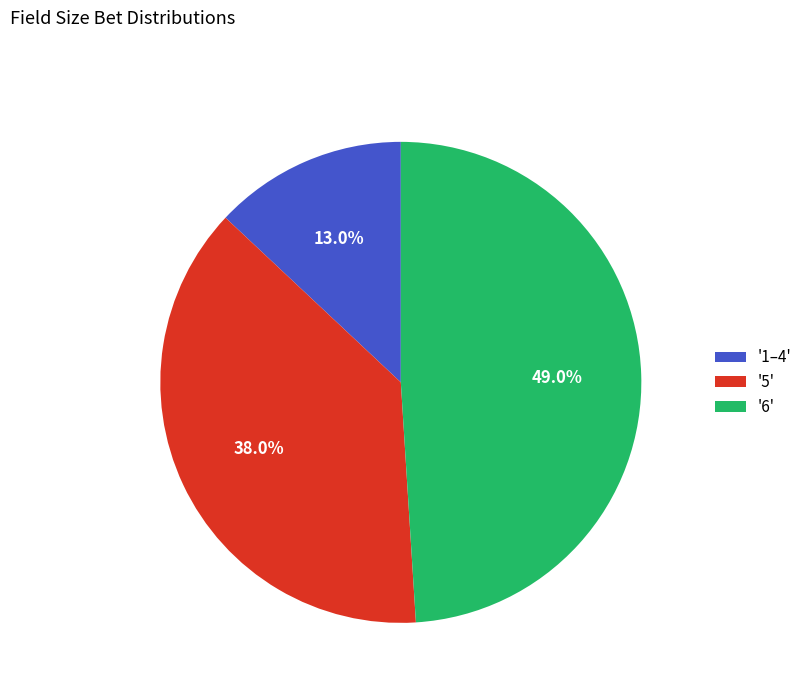

Is there a majority slice in this chart?

No